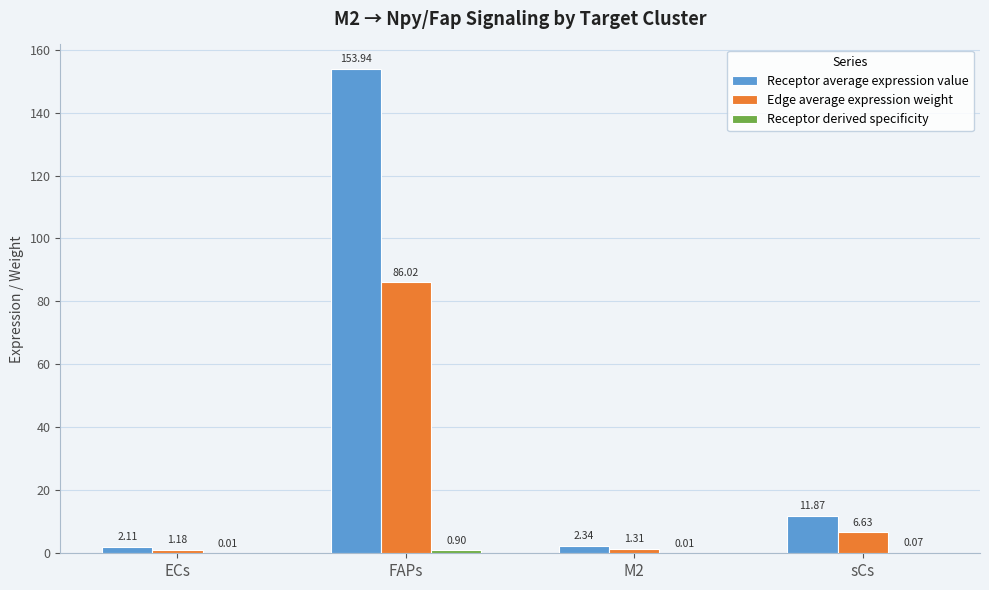

Between FAPs and sCs, which series saw the biggest shift?

Receptor average expression value